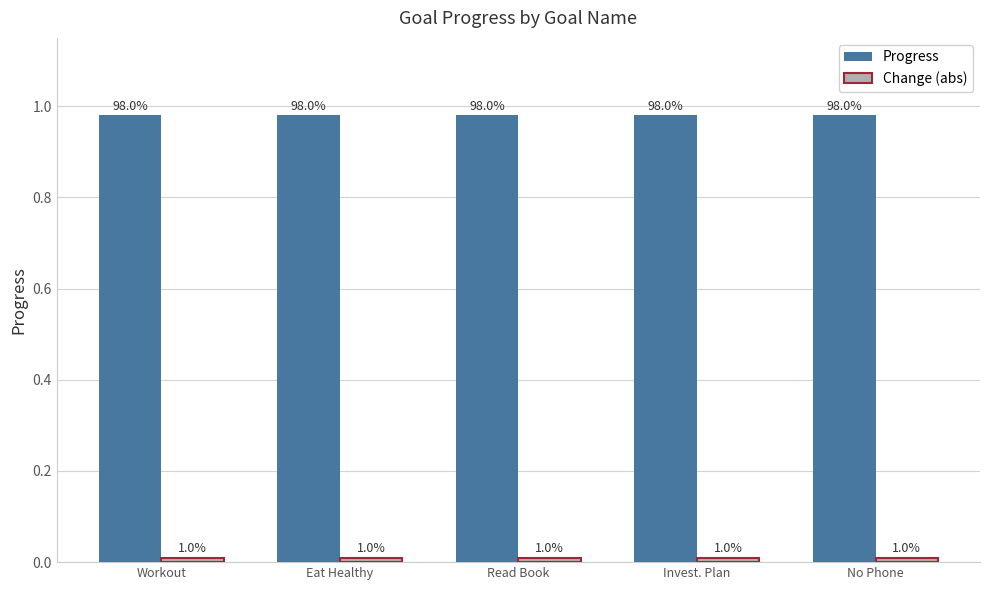

What is the total value across all series at Eat Healthy?

1.0